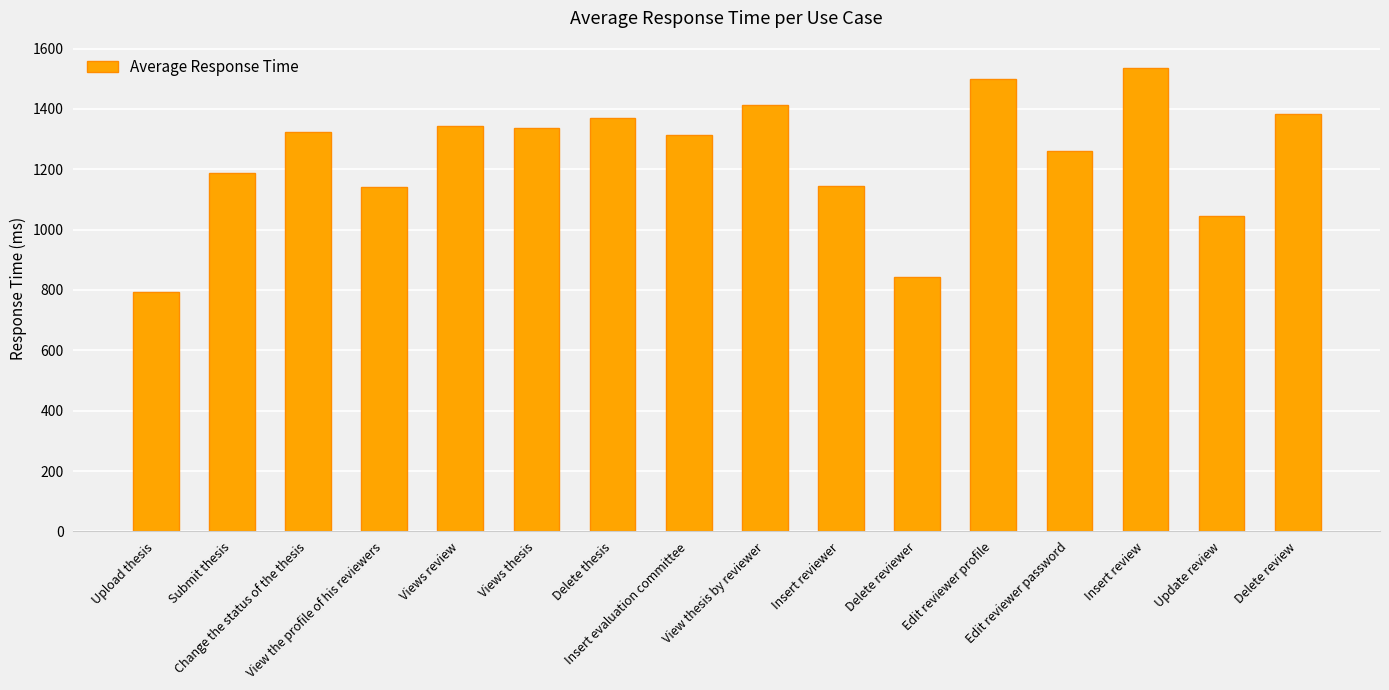

What is the label of the 3rd bar from the right?

Insert review